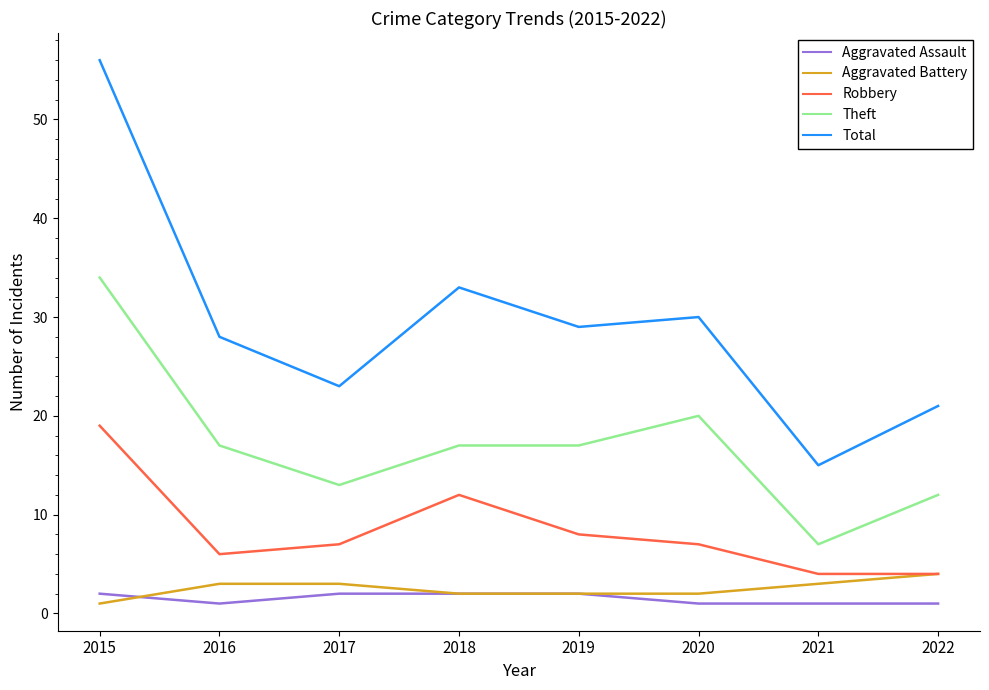

How many lines are shown in the chart?

5